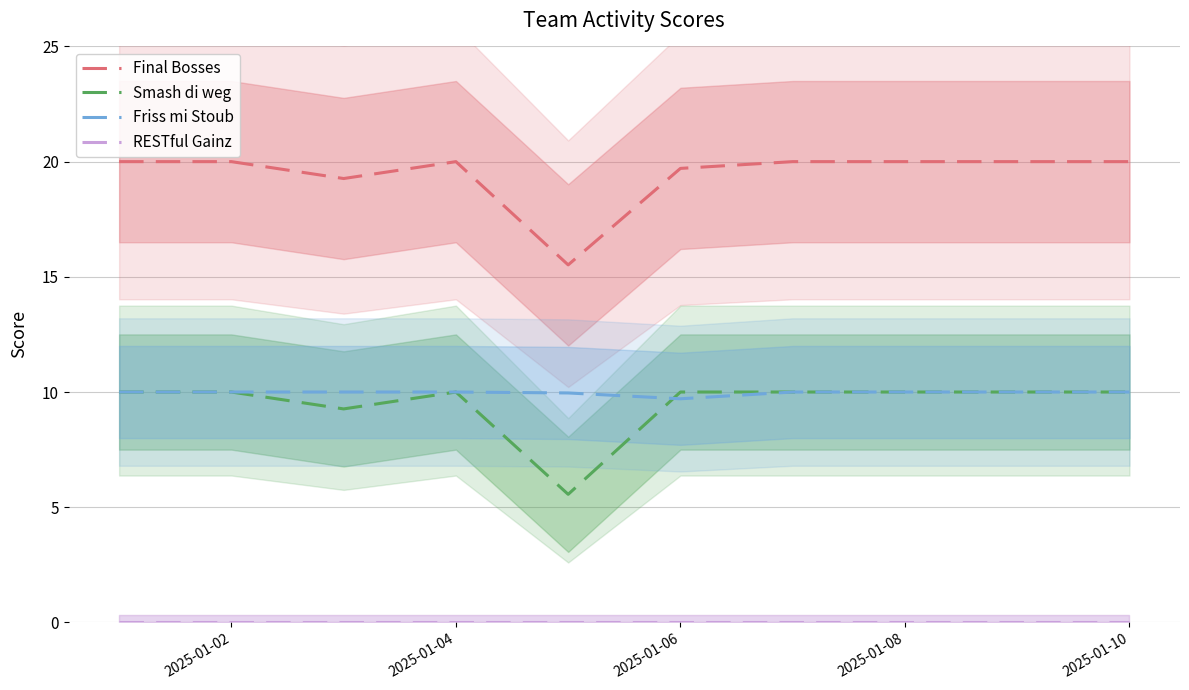

The value of Final Bosses at 2025-01-08 is 20.0. True or false?

True